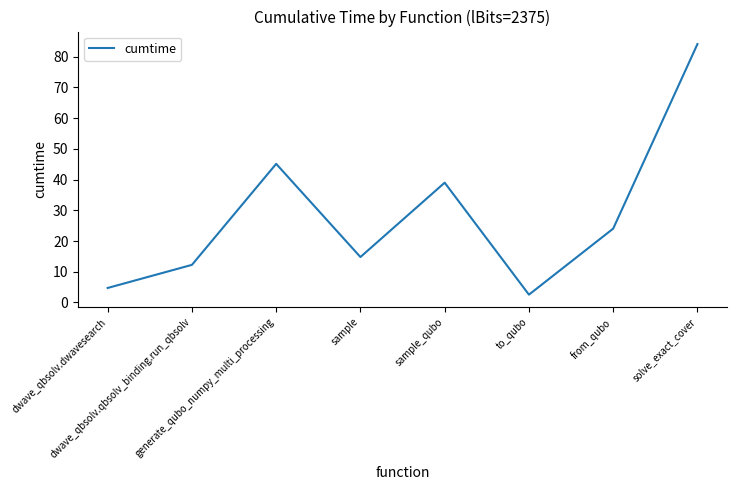

What is the sum of all values?

226.5